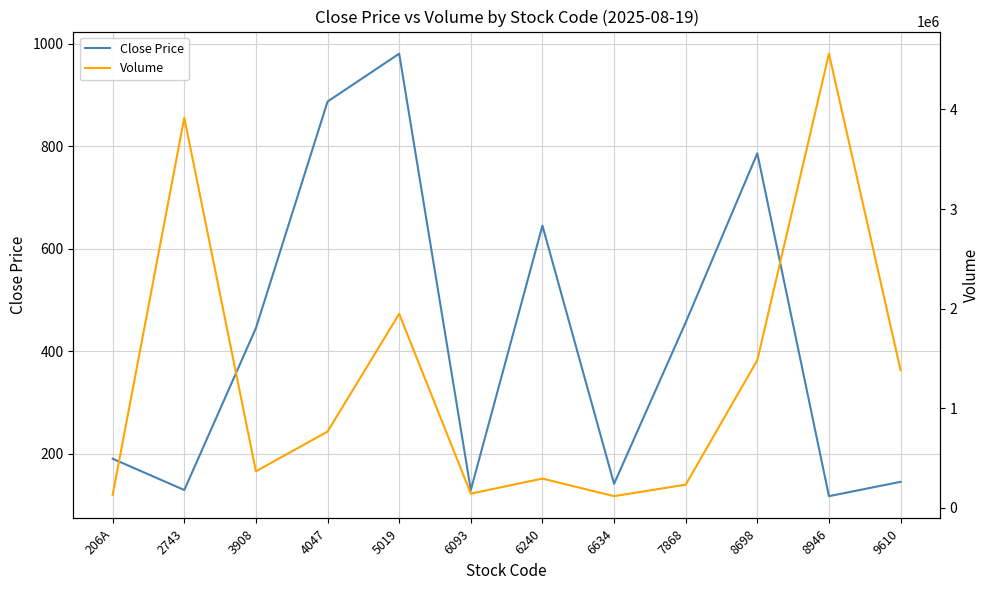

How many data points in Close Price are above 445?

5